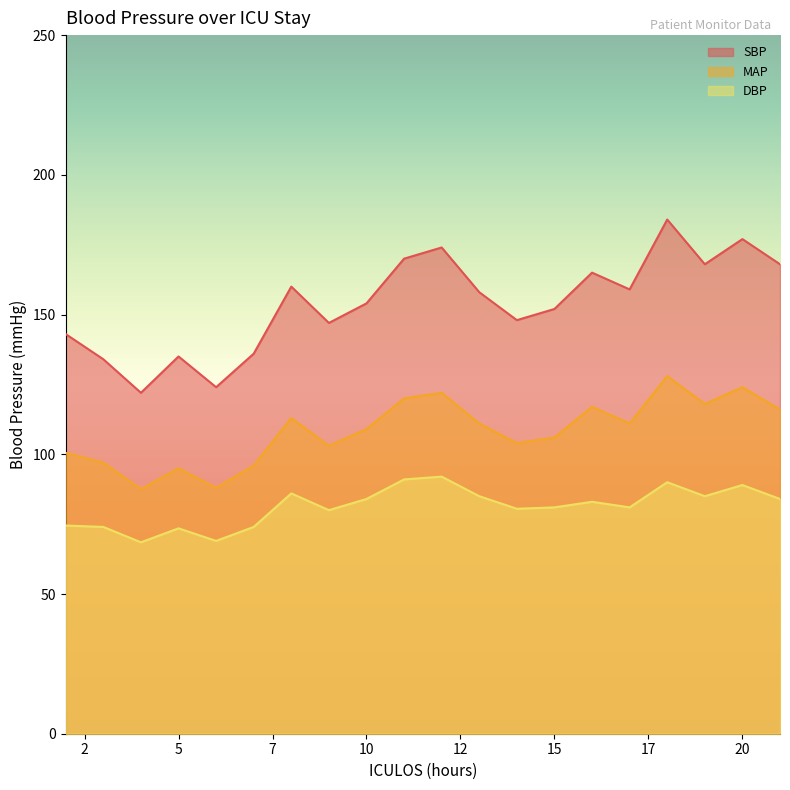

Is the value of DBP at 4 greater than the value of SBP at 21?

No